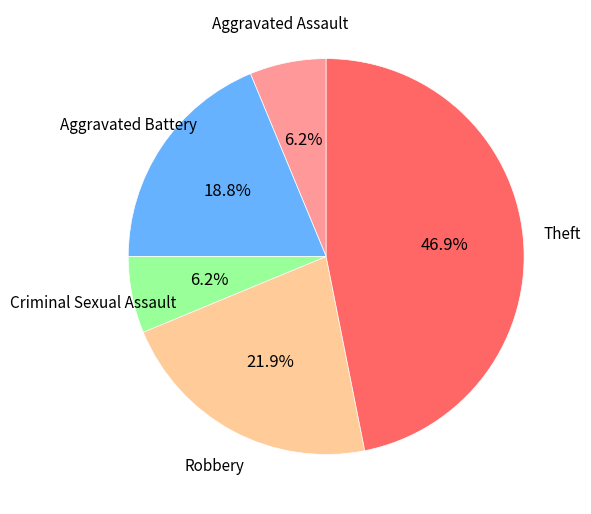

Is there any slice that represents more than half of the pie?

No